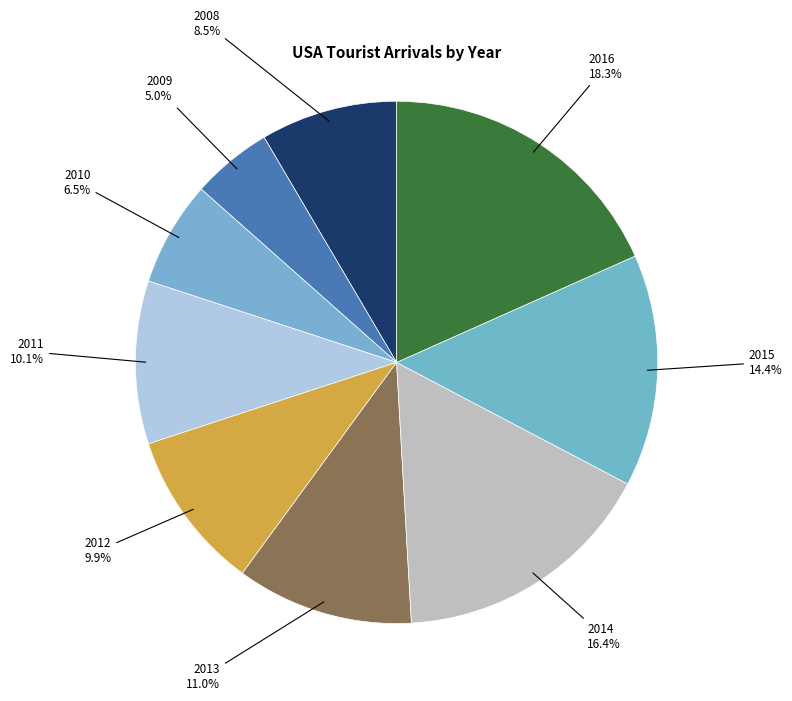

The 2012 slice represents 19% of the pie. True or false?

False